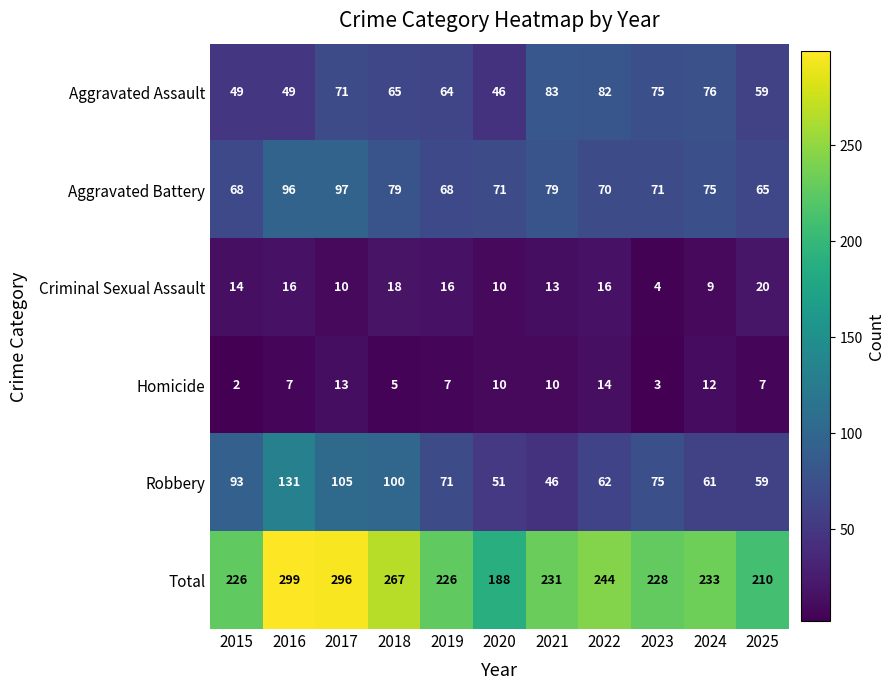

Which series has the largest total across all categories?

Total